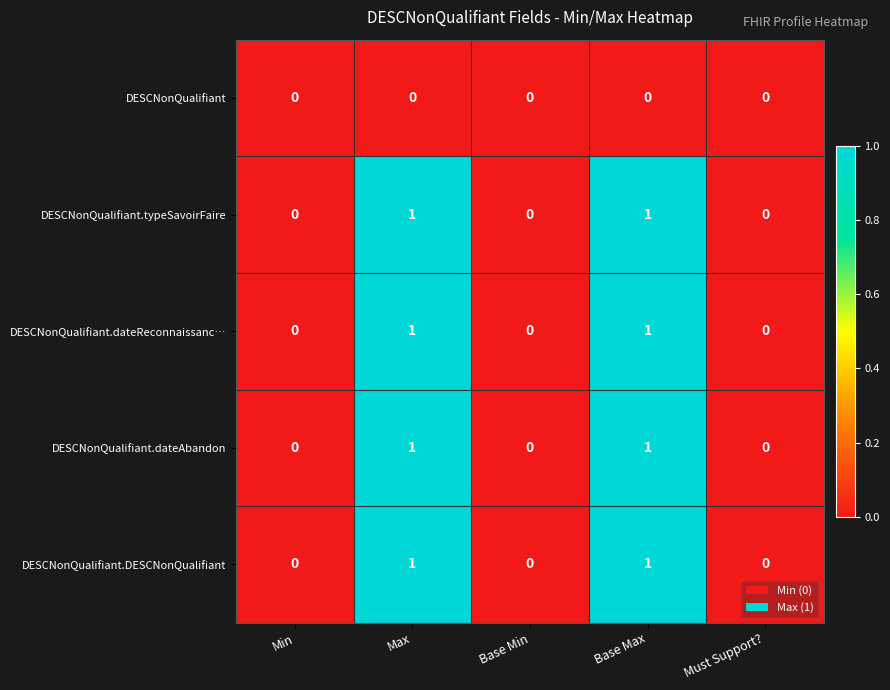

Is the value of DESCNonQualifiant.typeSavoirFaire at Max greater than the value of DESCNonQualifiant at Max?

Yes